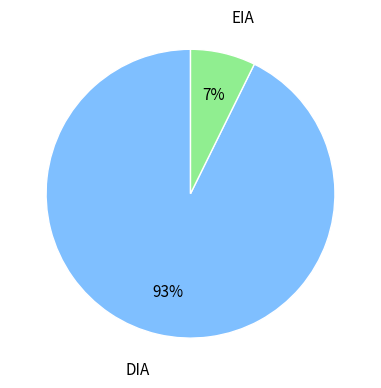

To the nearest percent, what portion does DIA represent?

93%